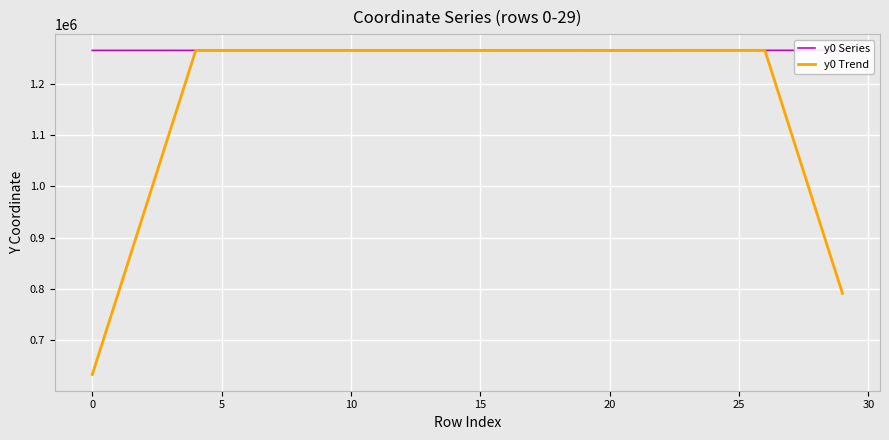

How many data points in y0 Series are above 1265693?

15